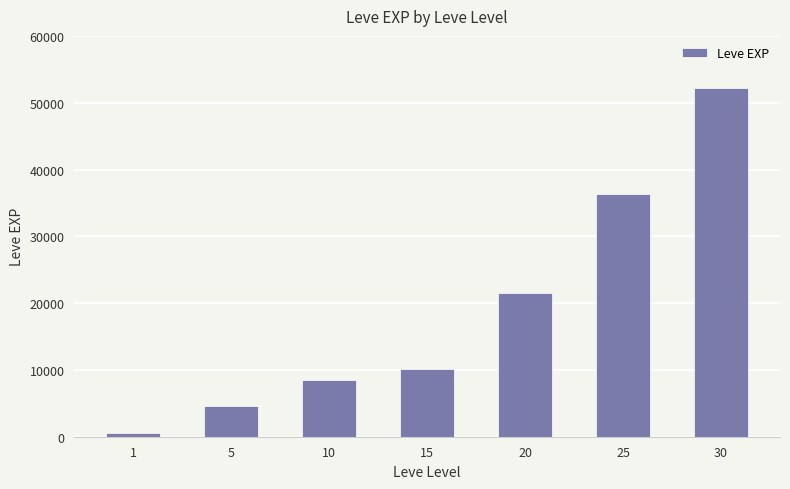

Rank the categories by value from highest to lowest.

30, 25, 20, 15, 10, 5, 1